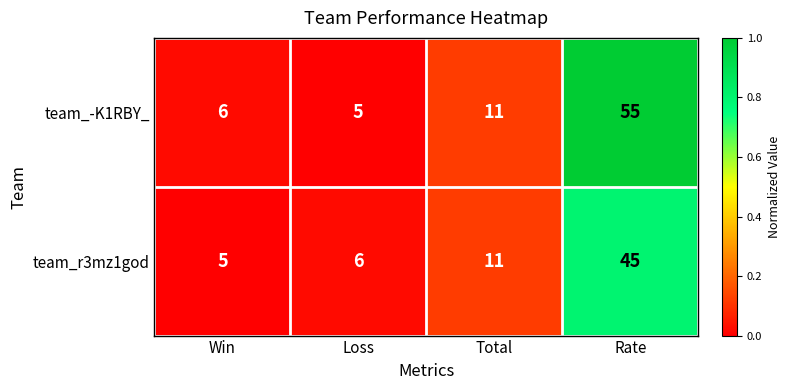

Which series has the largest total across all categories?

team_-K1RBY_